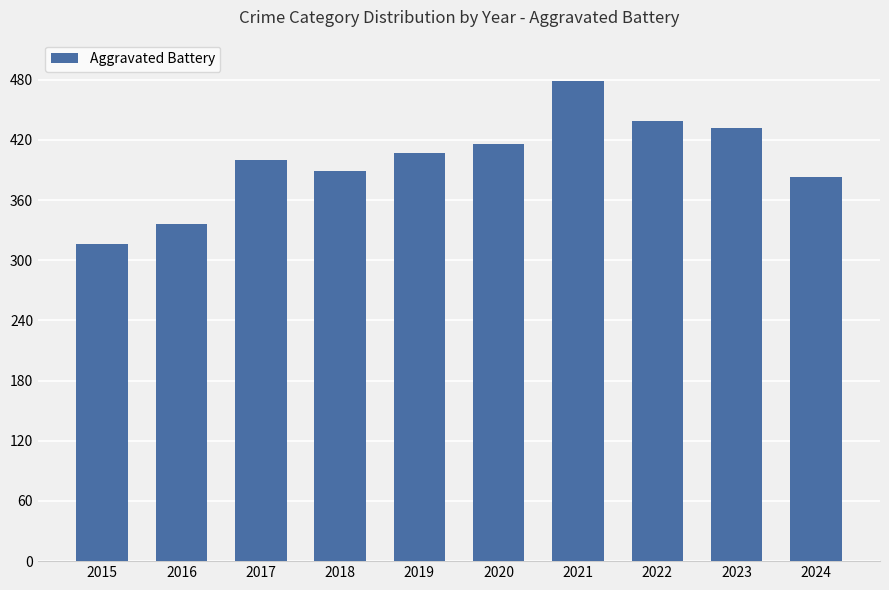

Rank the categories by value from highest to lowest.

2021, 2022, 2023, 2020, 2019, 2017, 2018, 2024, 2016, 2015